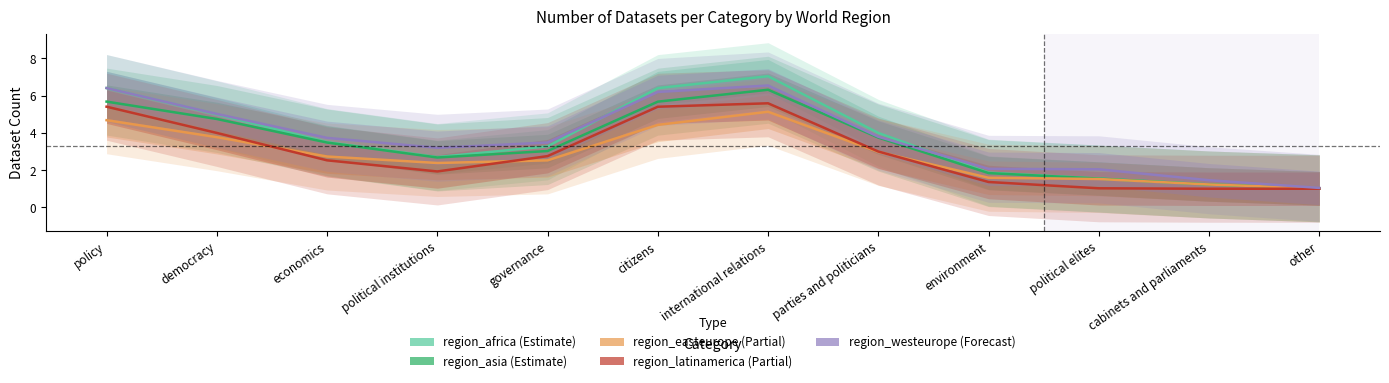

Is it true that region_westeurope equals 4.7 at political institutions?

False